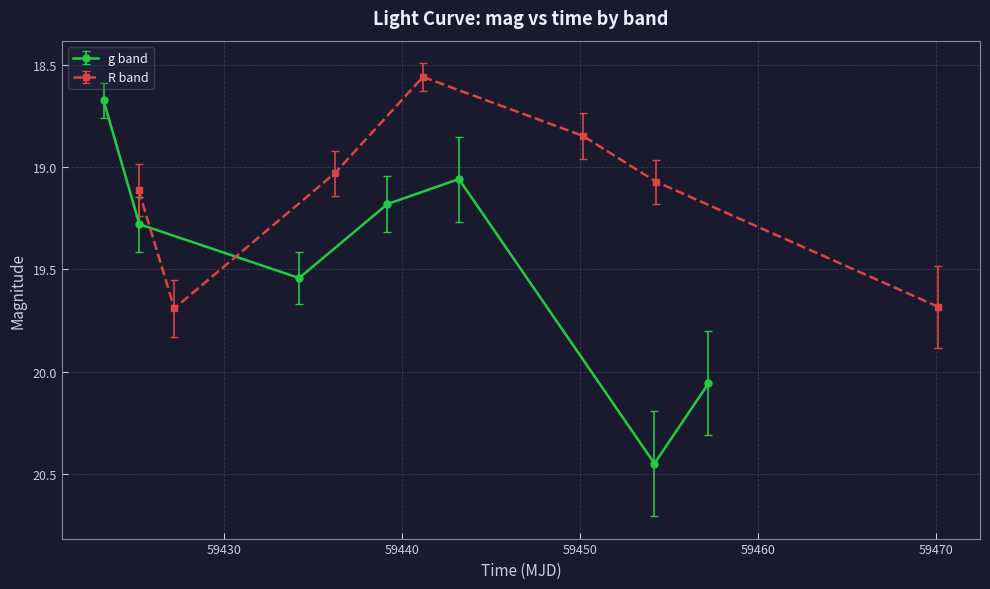

How many data points does each series have?

7